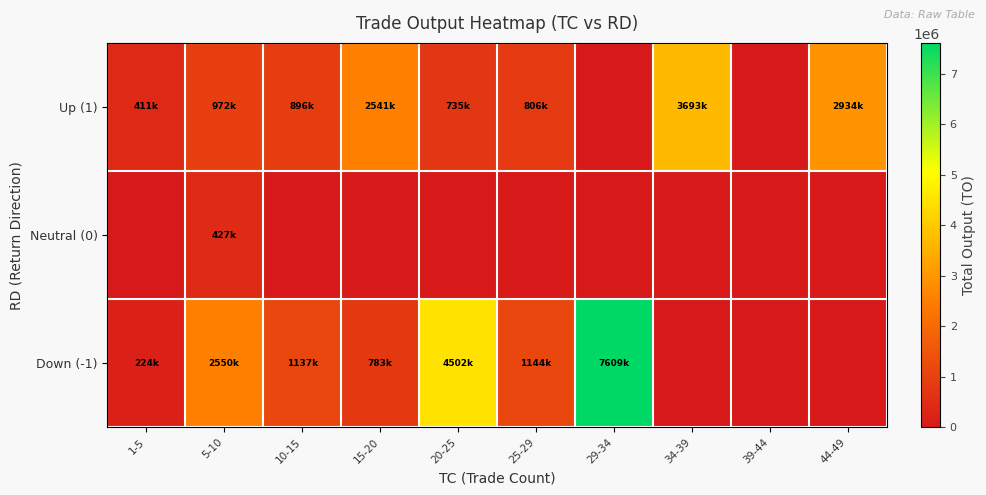

At which category is the sum across all series the highest?

29-34